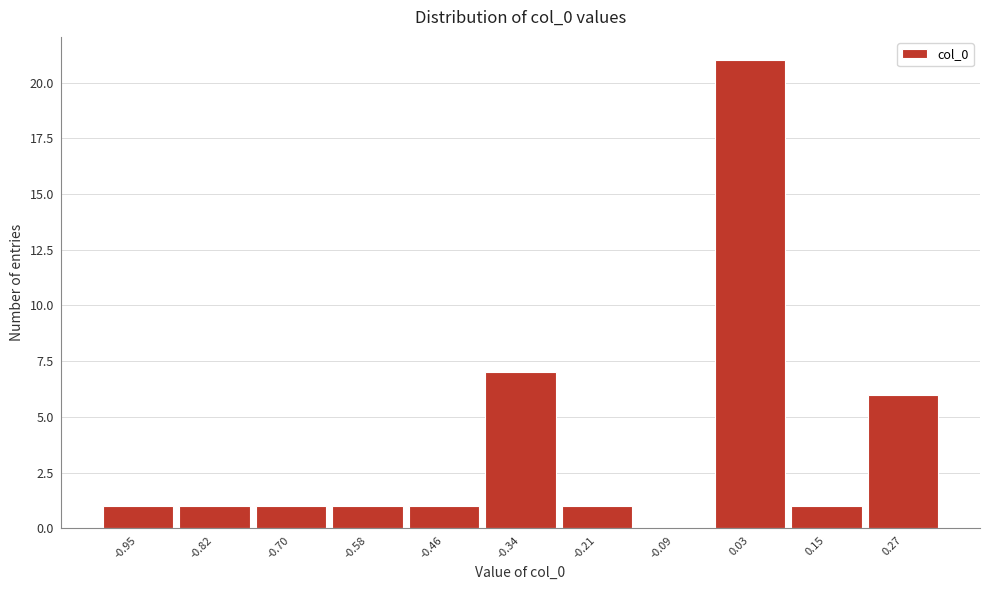

Over which range of the x-axis is the bar tallest?

-0.04 to 0.10